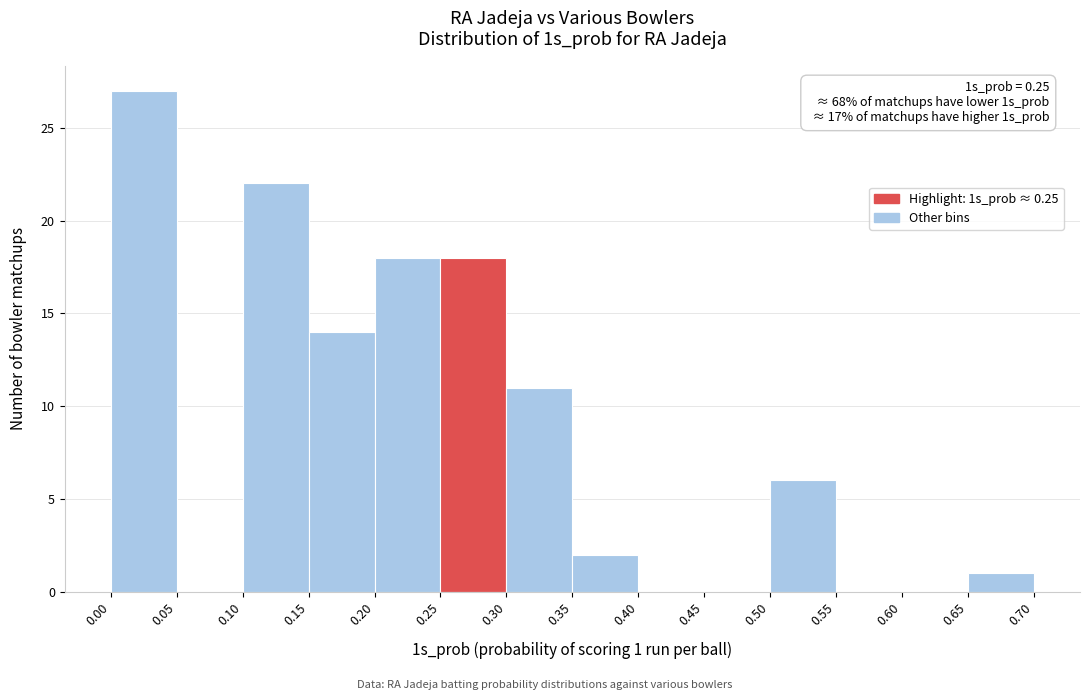

Which range on the x-axis has the tallest bar?

0.00 to 0.05